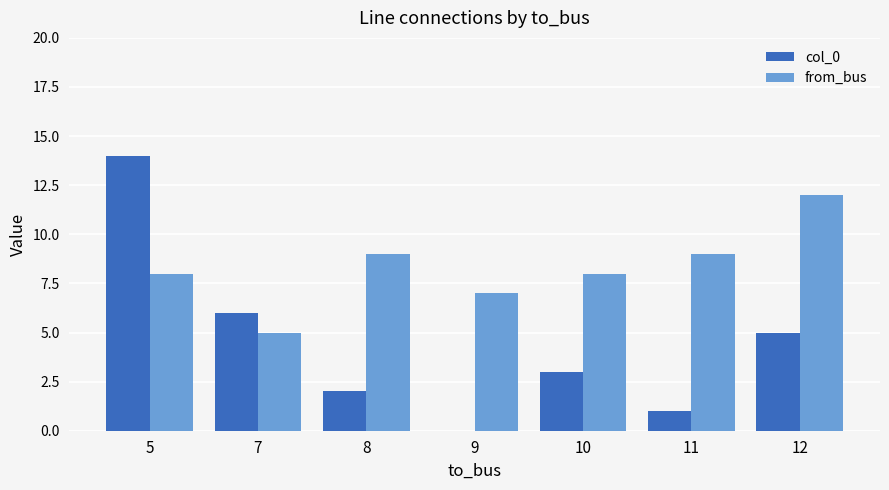

Which series has the largest range (max minus min)?

col_0